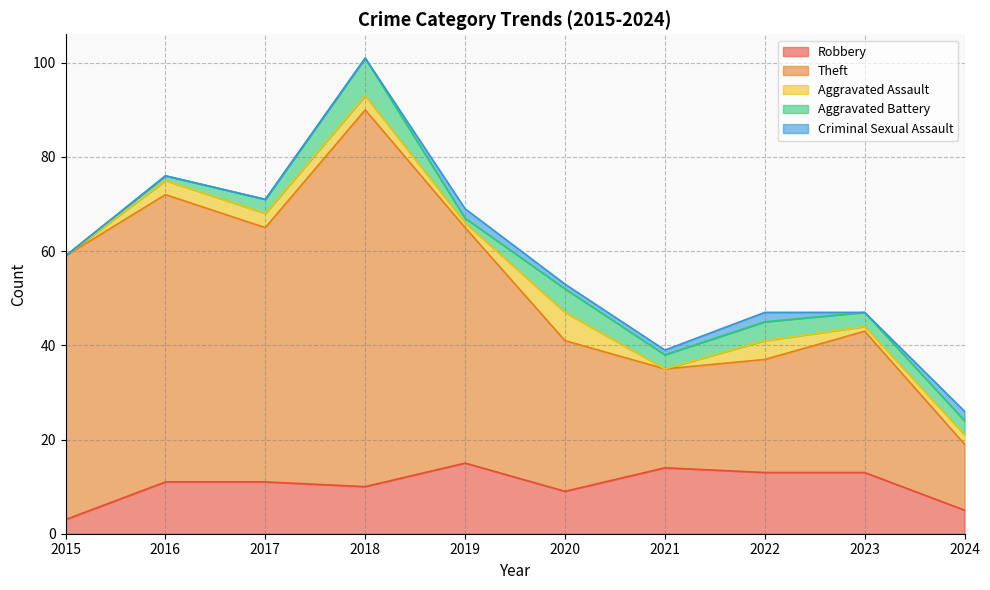

Where is Aggravated Battery nearest to the value 4?

2022